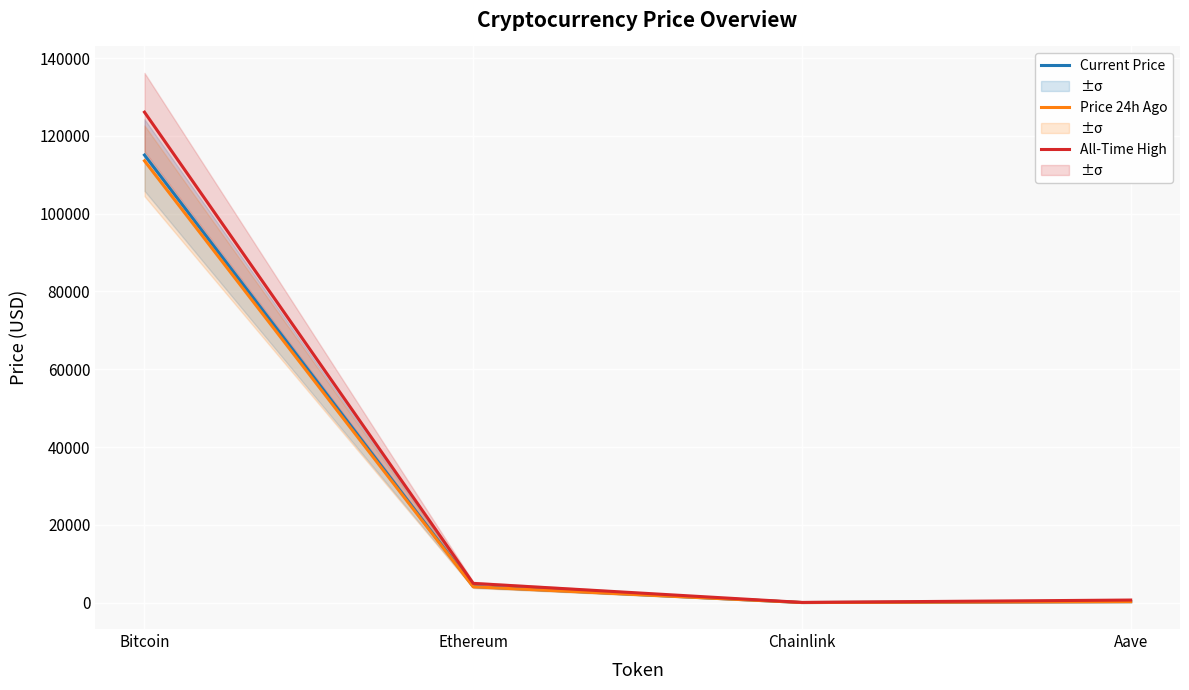

What are all the series names shown in the legend?

Current Price, Price 24h Ago, All-Time High